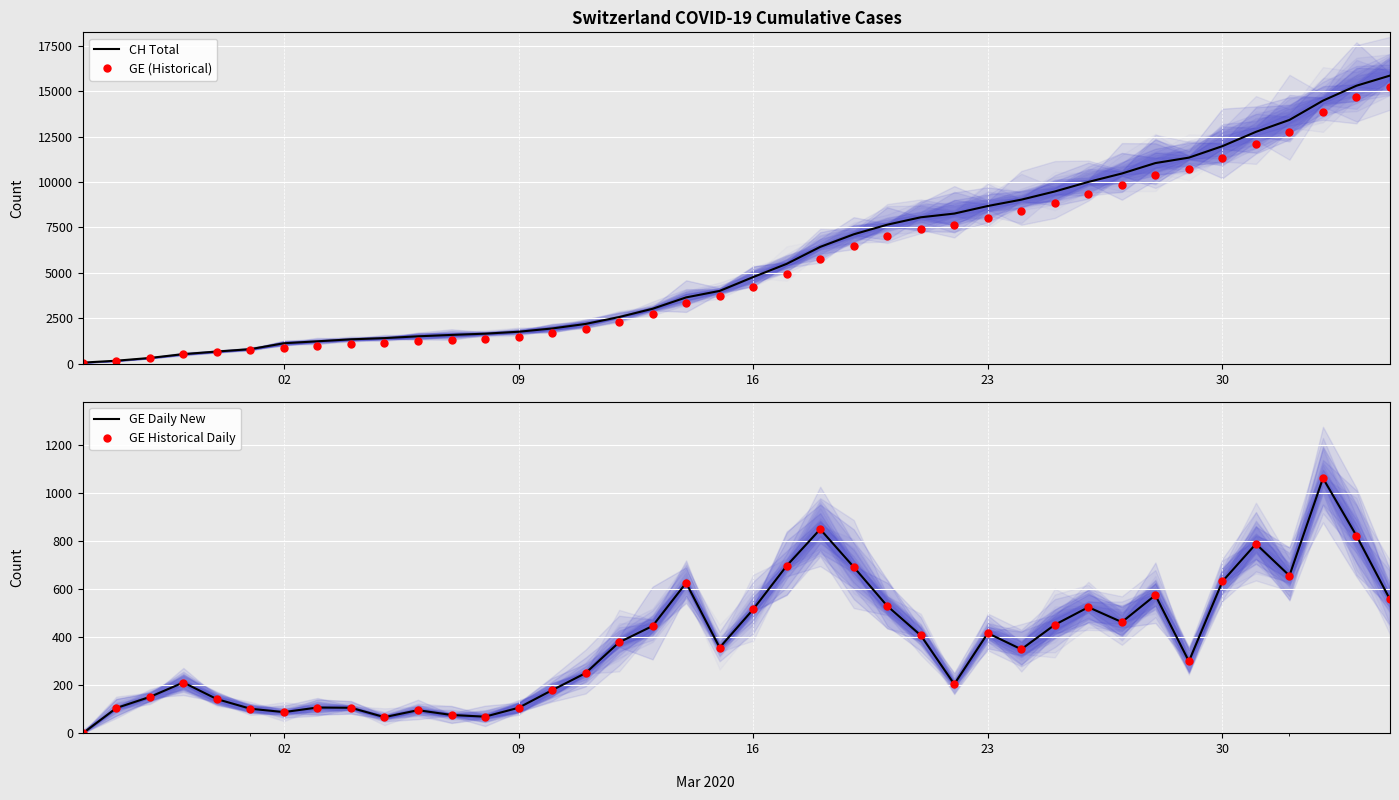

What is the difference between the highest and lowest values at 27?

8265